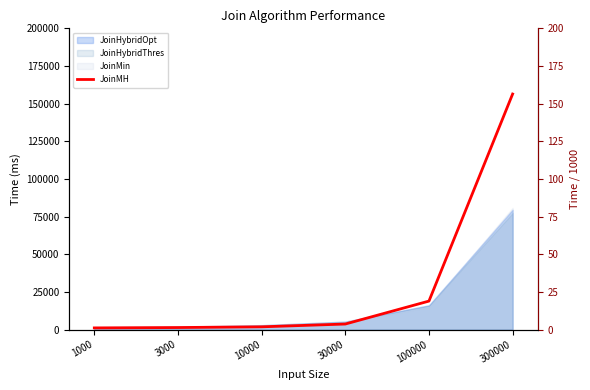

What is the value of the 6th point from the left?

156.4